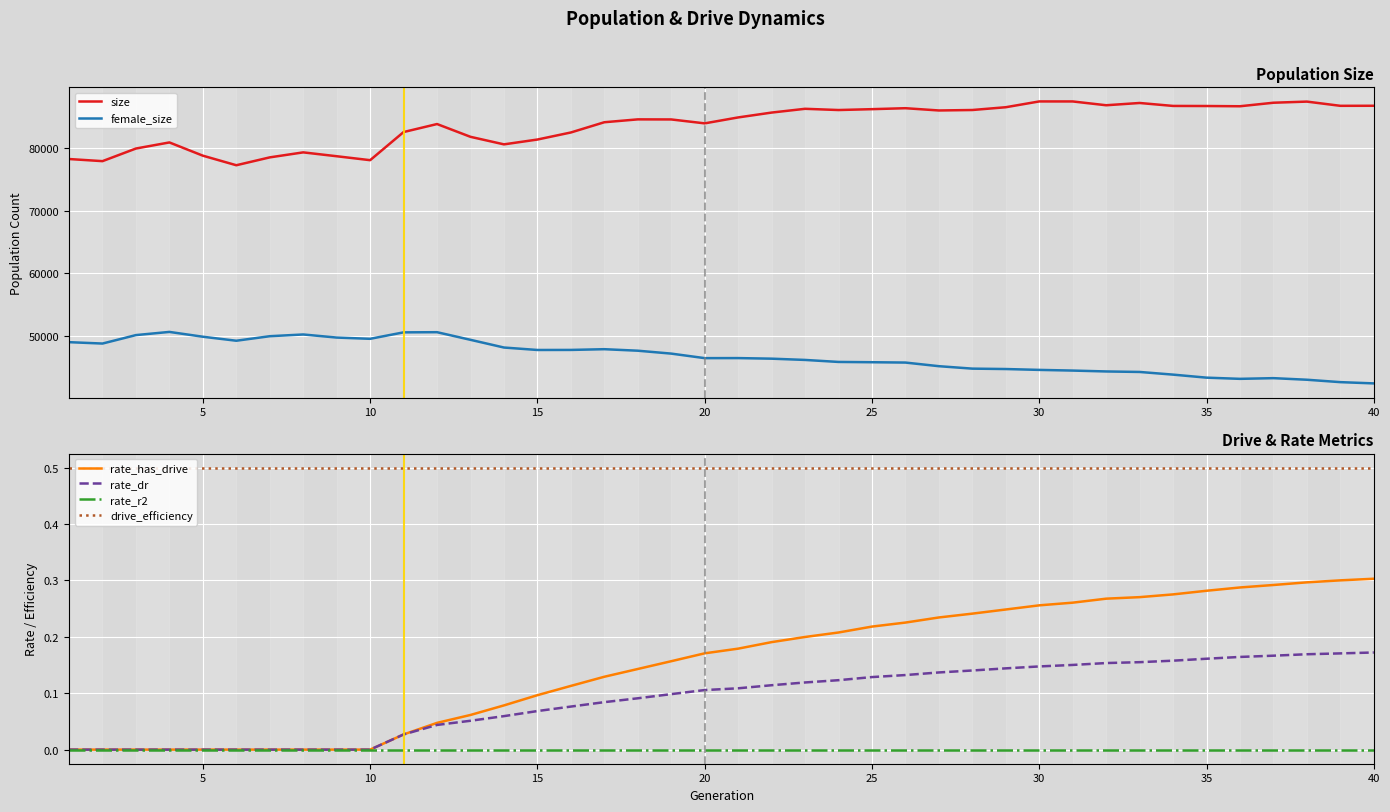

True or false: female_size and size intersect in this chart.

False